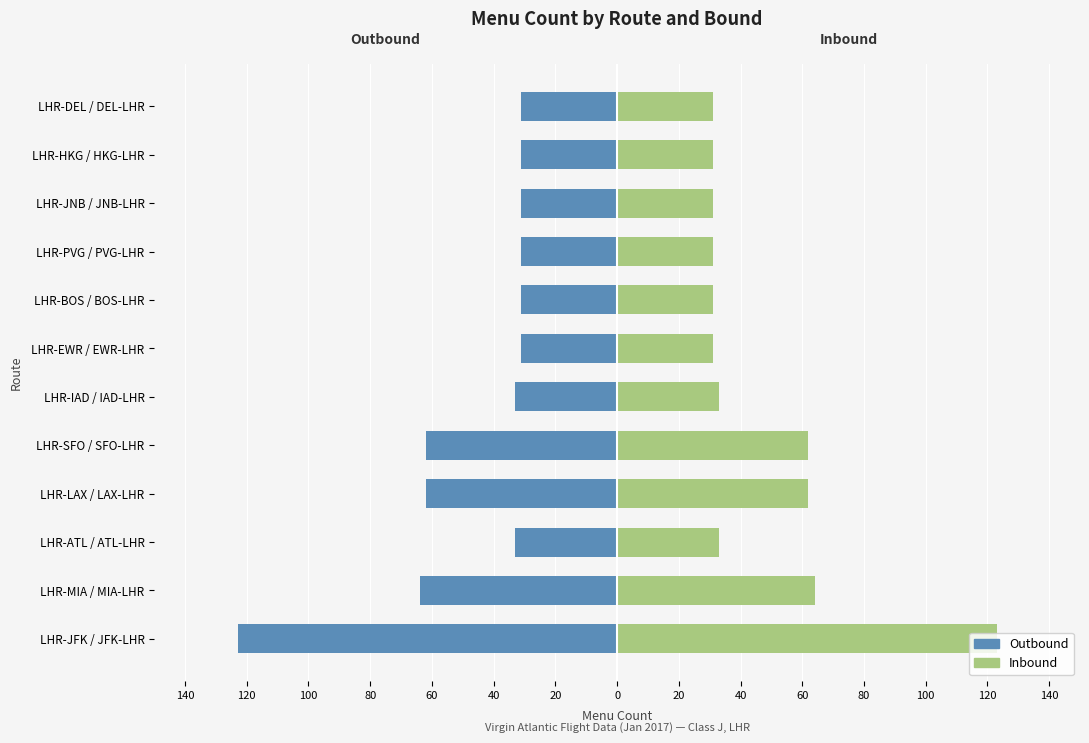

Is it true that Inbound equals 31 at LHR-EWR / EWR-LHR?

True